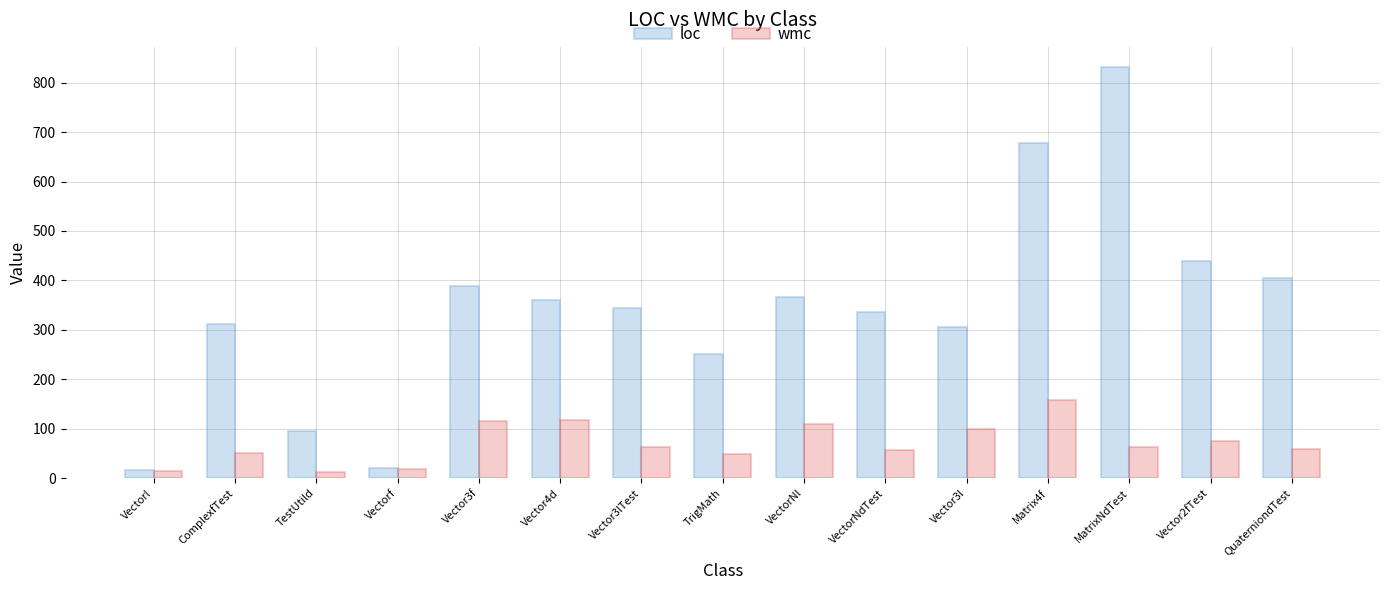

Is it true that loc equals 546 at Vector3f?

False